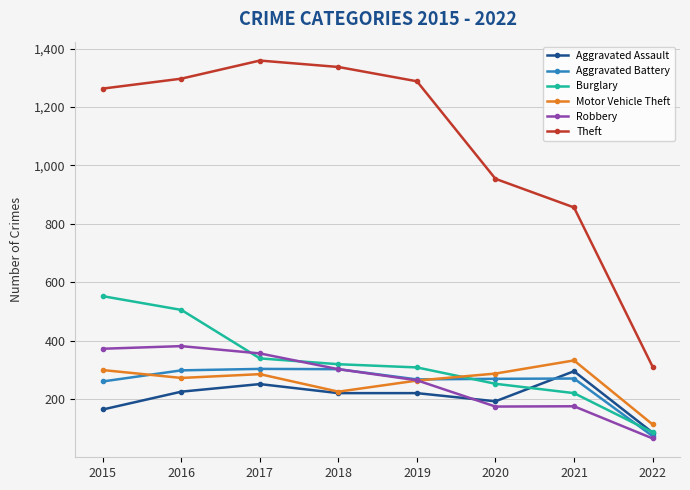

The Aggravated Assault series shows 251 at 2017. True or false?

True